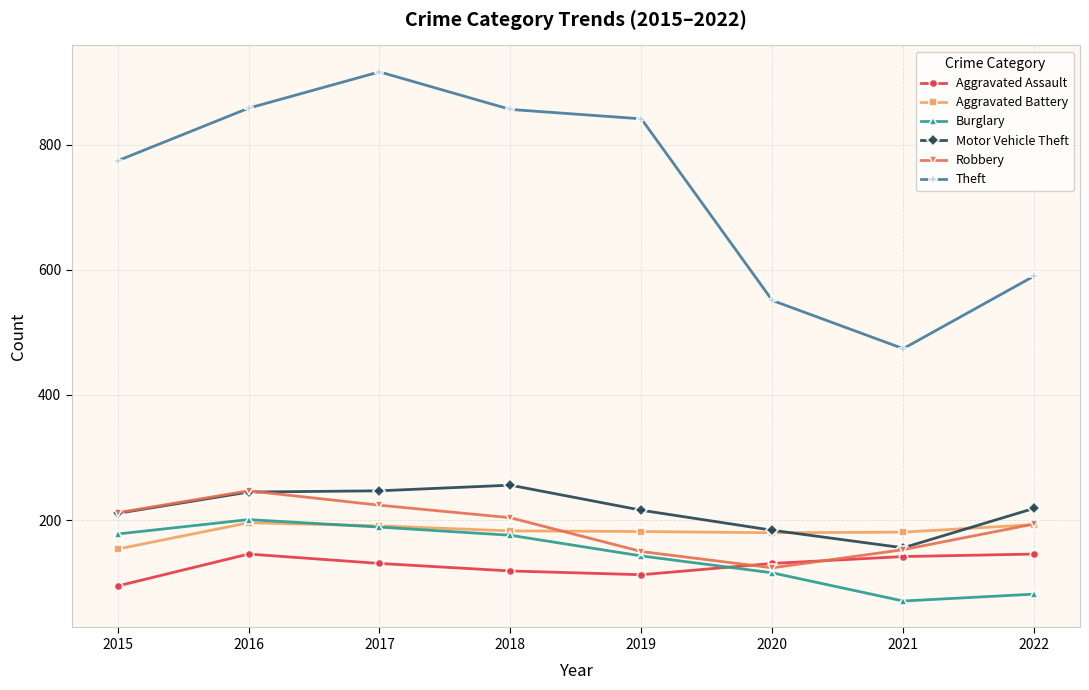

What is the value of the Theft point at the 5th from the left?

841